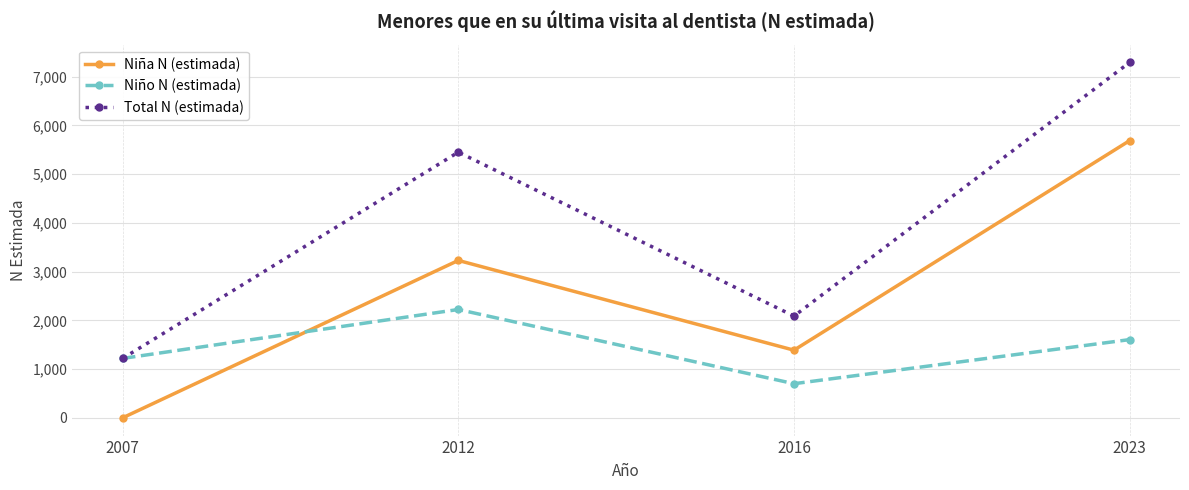

Rank the categories by Niño N (estimada) value from highest to lowest.

2012, 2023, 2007, 2016